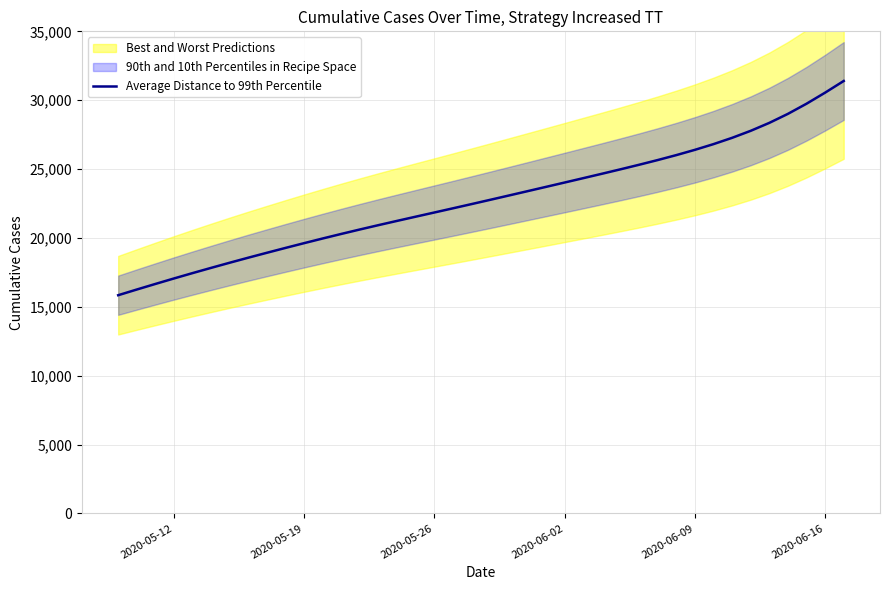

What is the minimum value for Average Distance to 99th Percentile?

15842.6